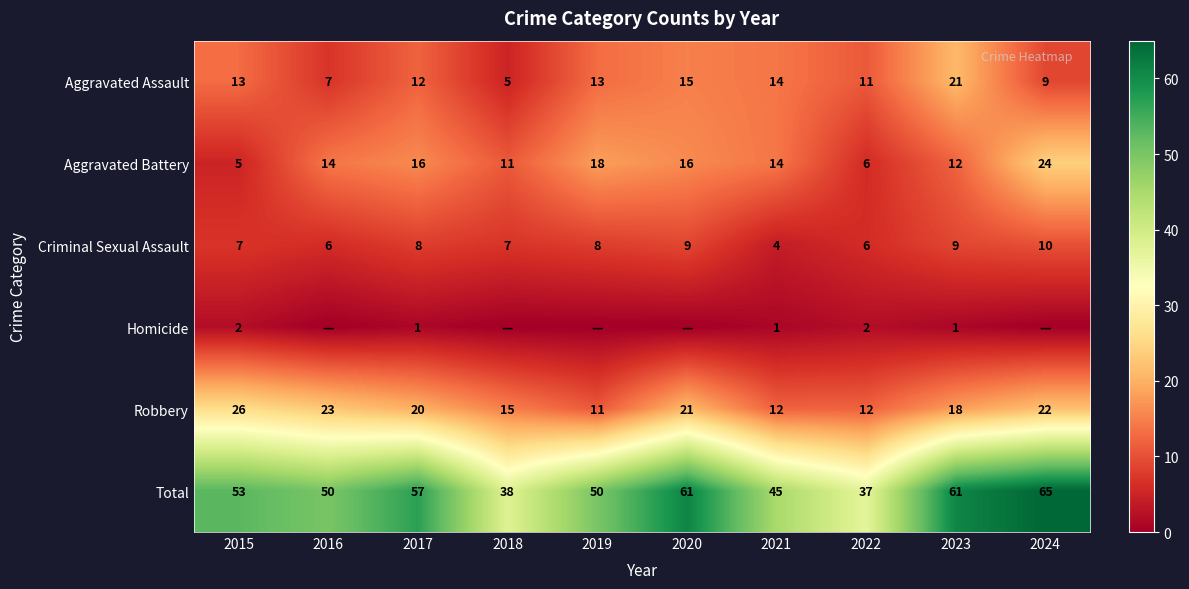

Is the value of Total at 2022 greater than the value of Homicide at 2021?

Yes